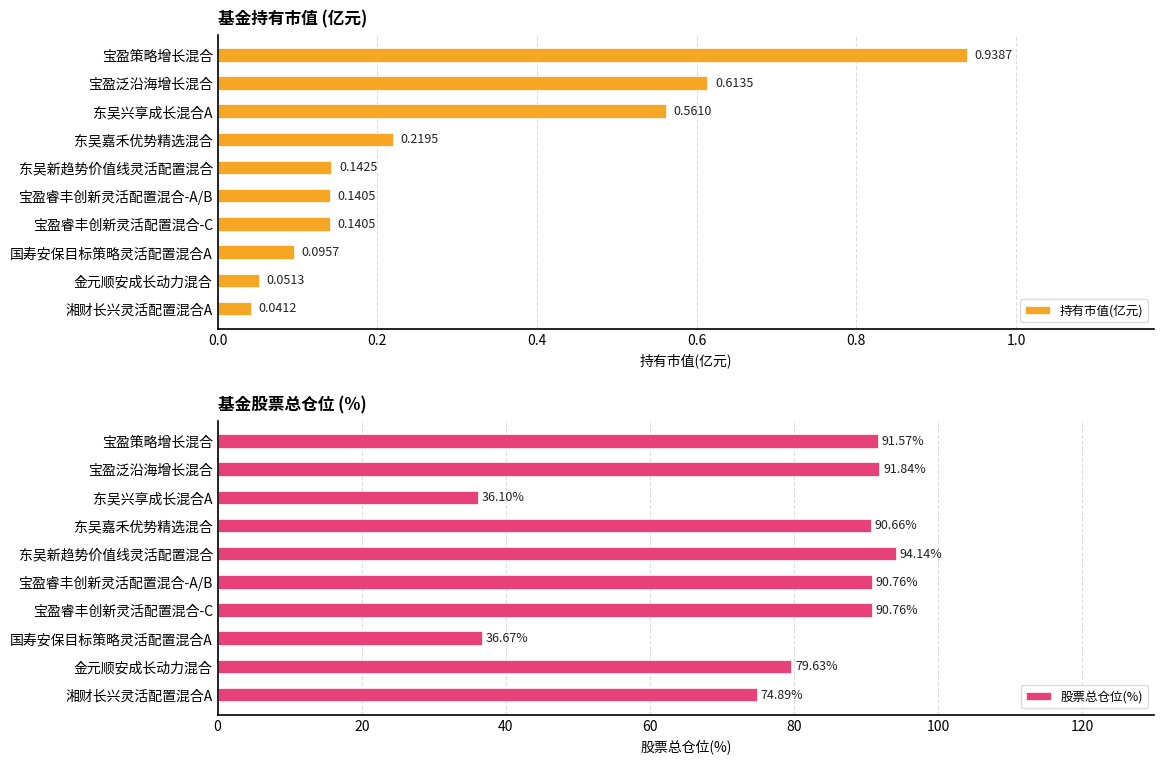

Reading left to right, extract all data points from this chart.

持有市值(亿元): 0.9	0.6	0.6	0.2	0.1	0.1	0.1	0.1	0.1	0.0
股票总仓位(%): 91.6	91.8	36.1	90.7	94.1	90.8	90.8	36.7	79.6	74.9